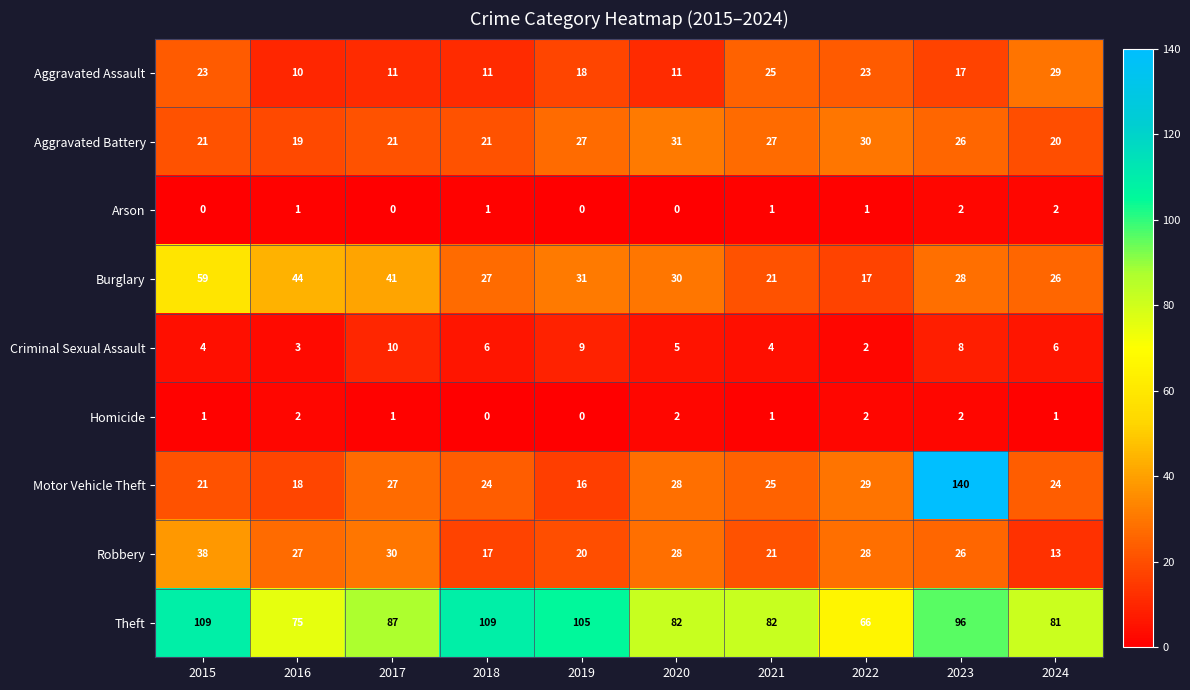

Which series has the largest total across all categories?

Theft